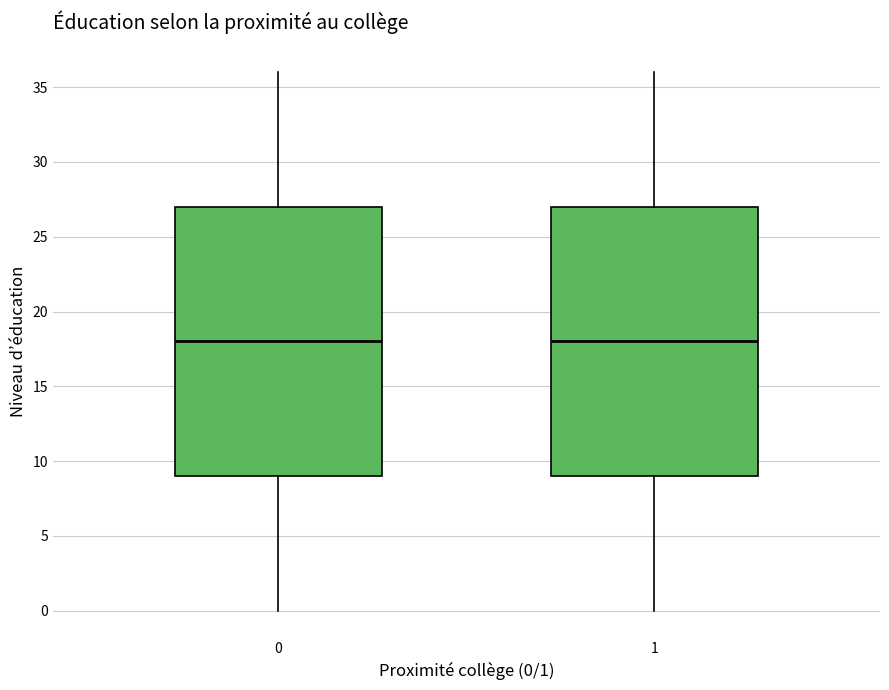

Reading left to right, transcribe this box plot: for each box, give where its median line is, the range the box spans, and where its two whiskers end, as read against the y-axis. The values are not printed on the chart, so give them approximately, as read against the axis.

0: median 18, box 9 to 27, whiskers 0 to 36
1: median 18, box 9 to 27, whiskers 0 to 36